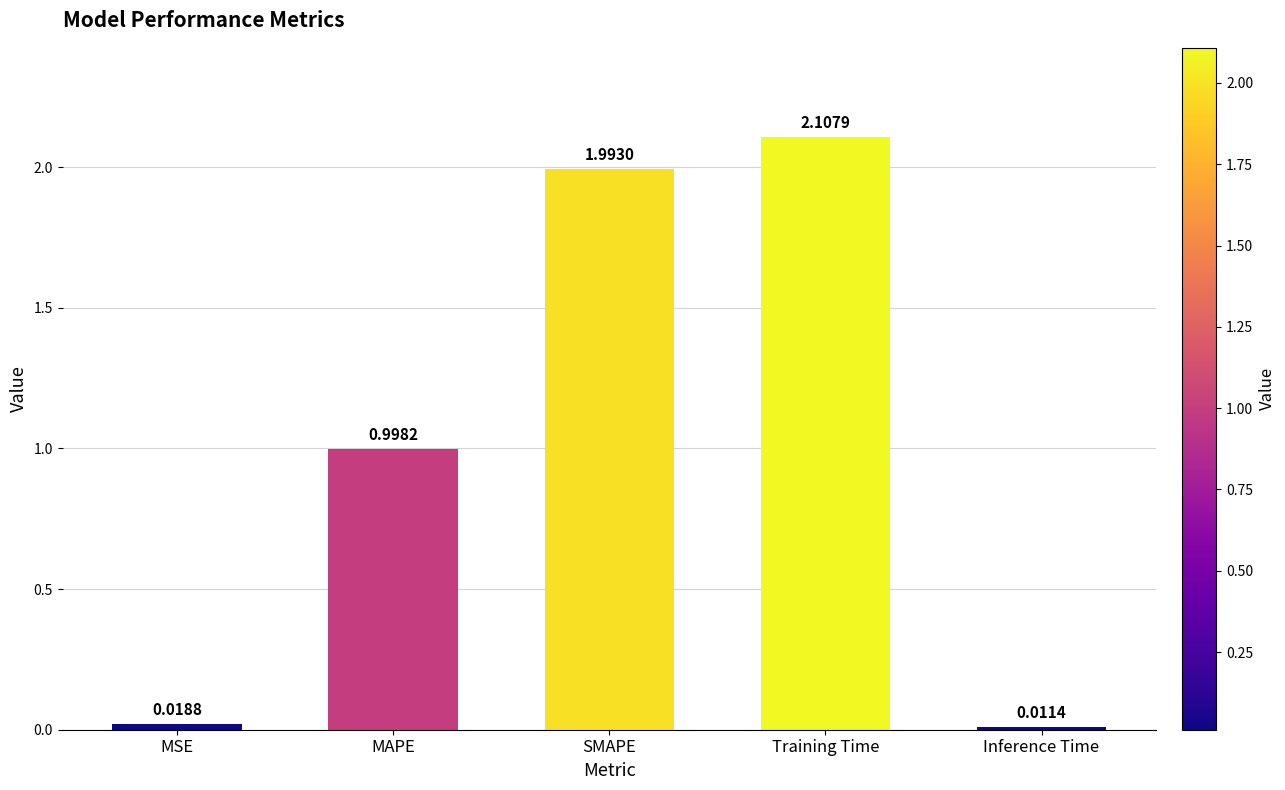

What is the label of the 5th bar from the left?

Inference Time